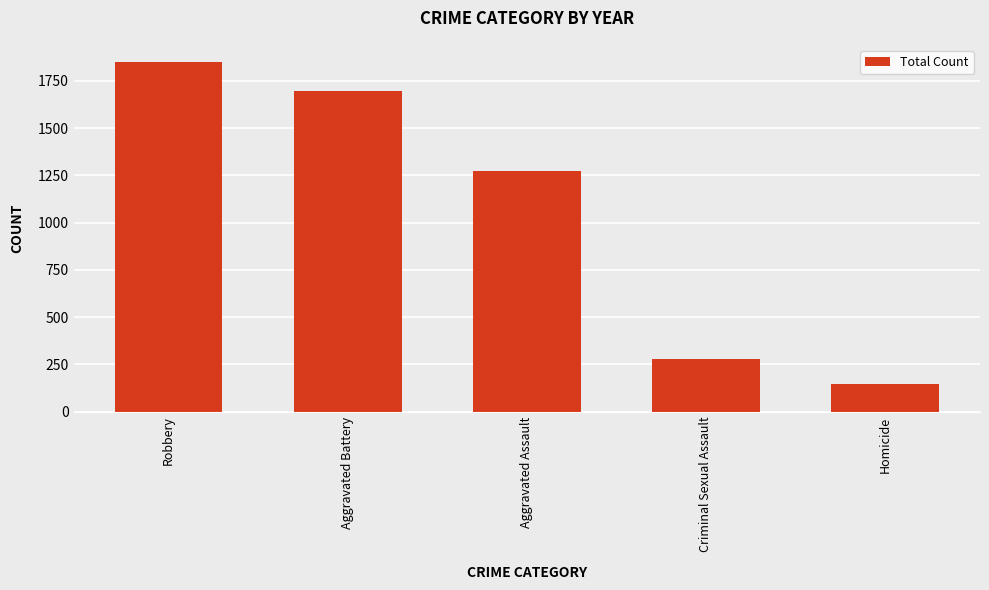

Between Criminal Sexual Assault and Aggravated Battery, which is larger?

Aggravated Battery